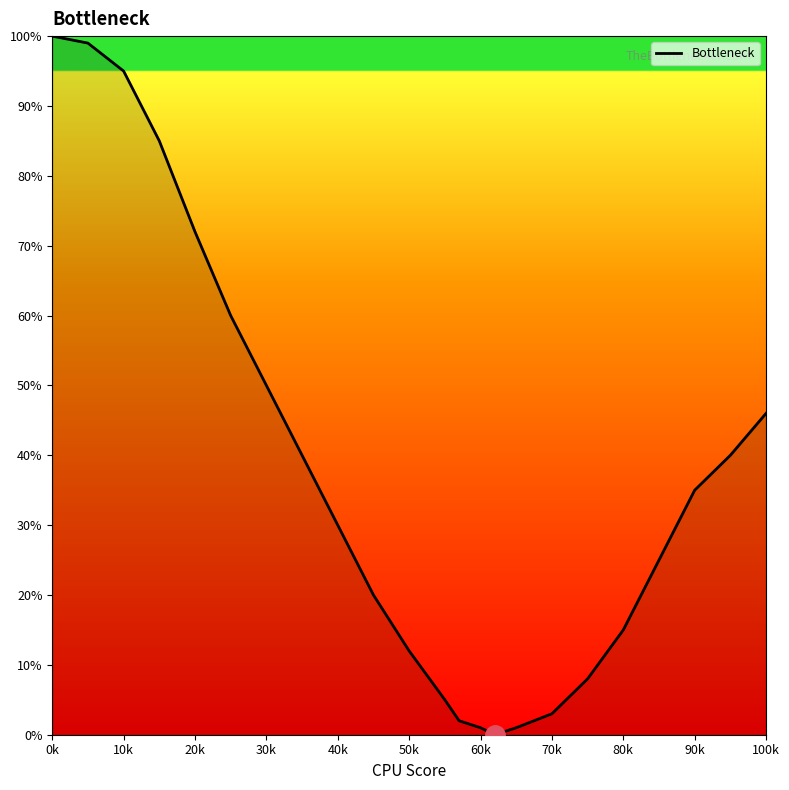

What is the average value?

37